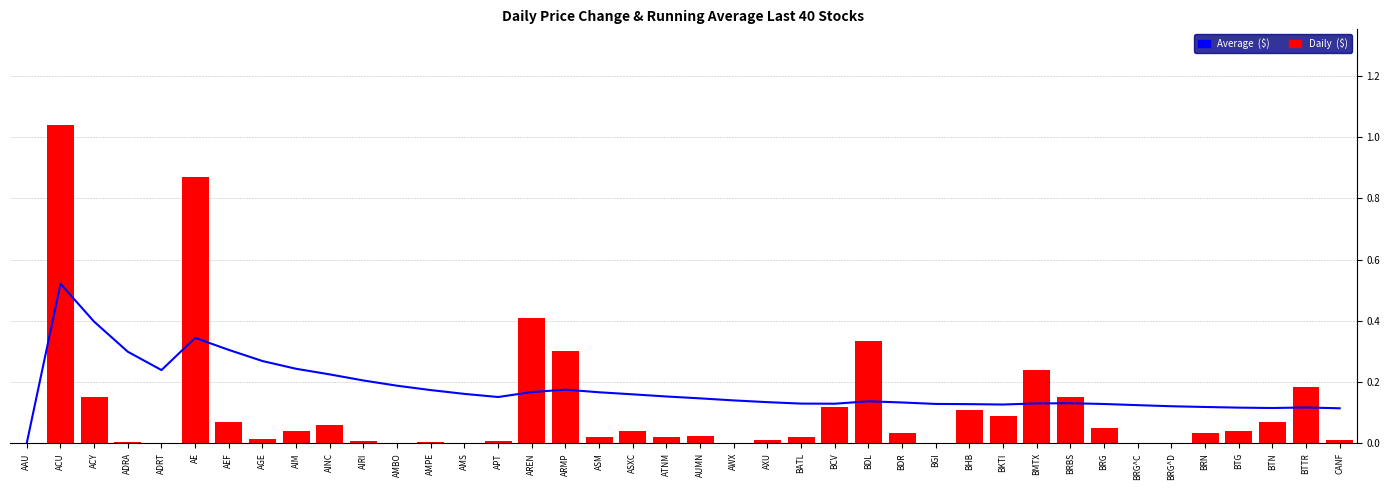

Where is Daily ($) nearest to the value 0?

ADRT